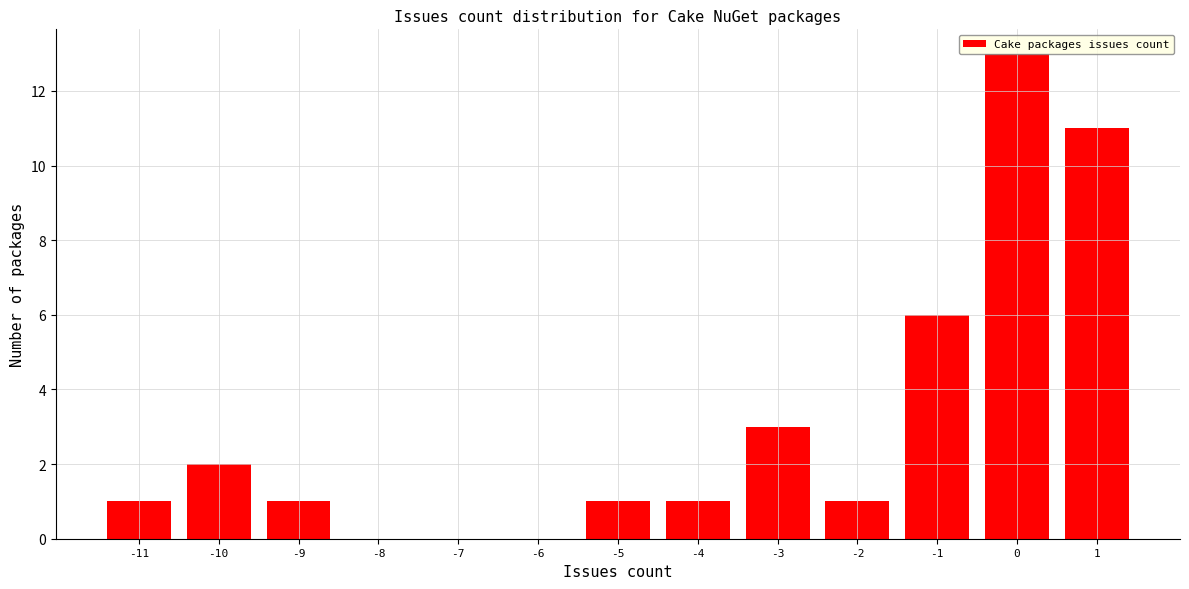

Approximately how many times larger is the value at -11 compared to -4?

1.0